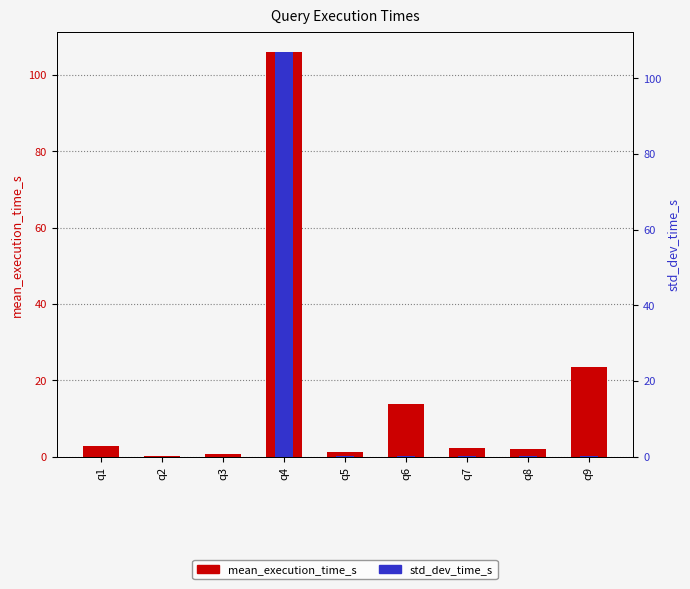

List the labels in order of mean_execution_time_s value, largest first.

q4, q9, q6, q1, q7, q8, q5, q3, q2